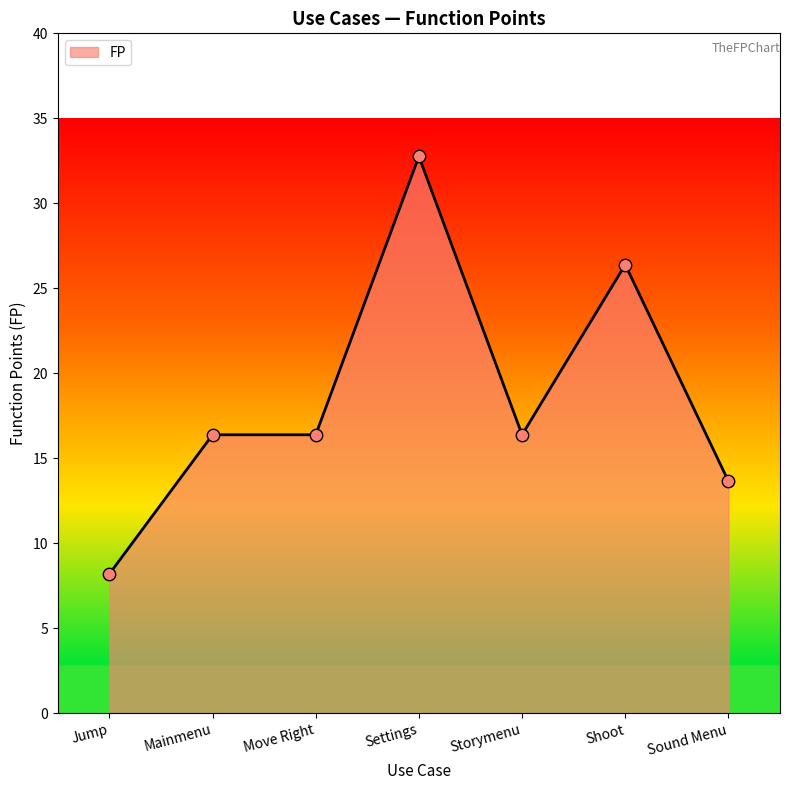

What is the change in value from Jump to Move Right?

+8.2